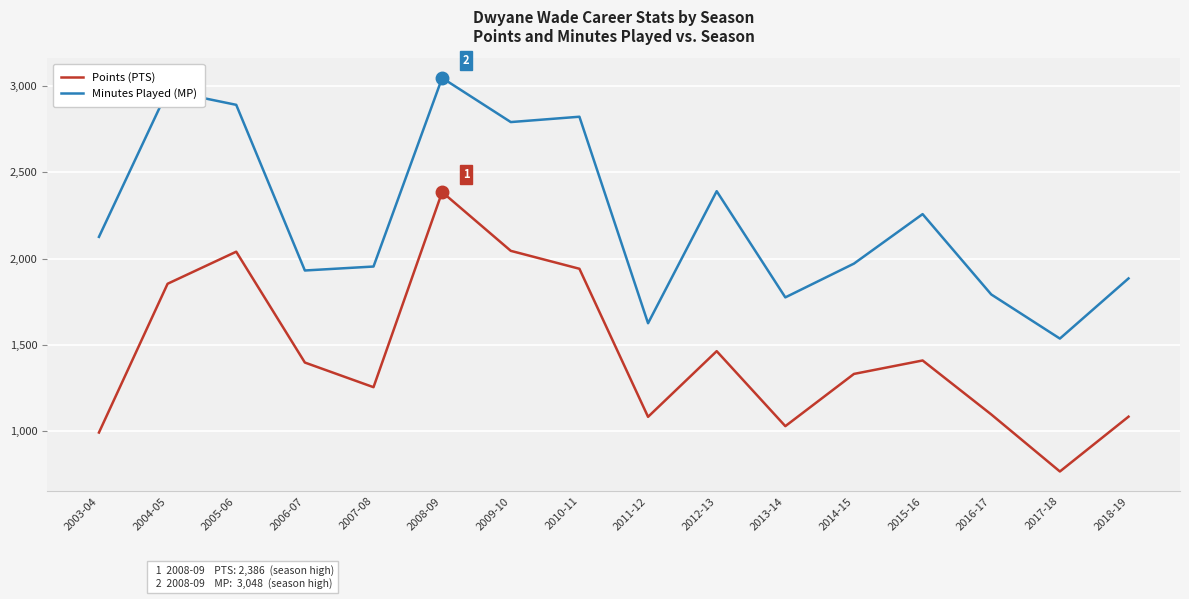

Which category has the highest value across all series?

2008-09